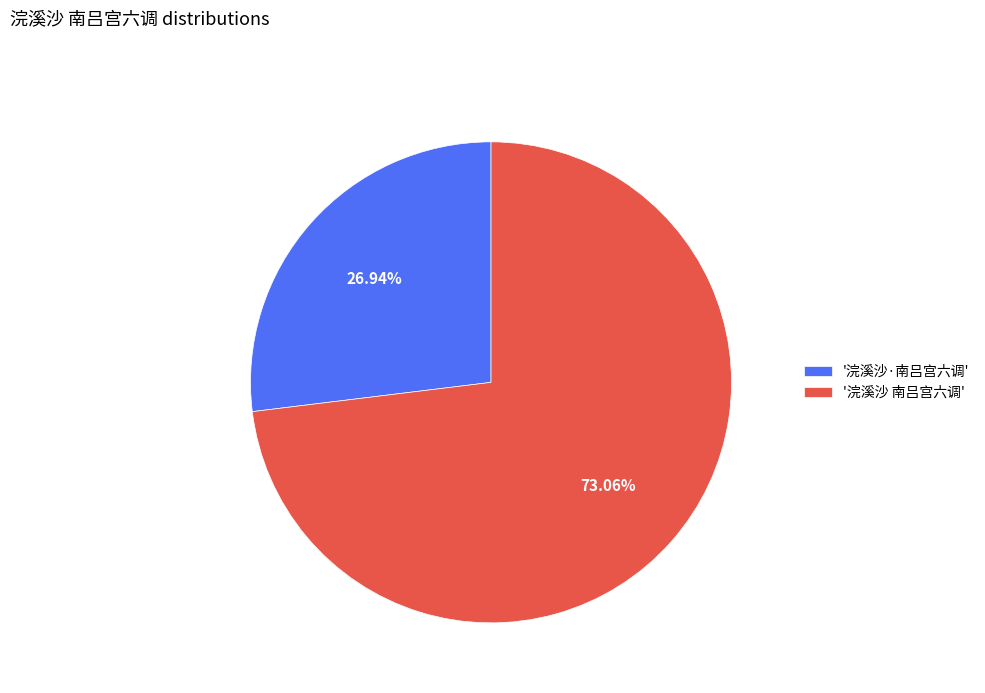

Is there any slice that represents more than half of the pie?

Yes